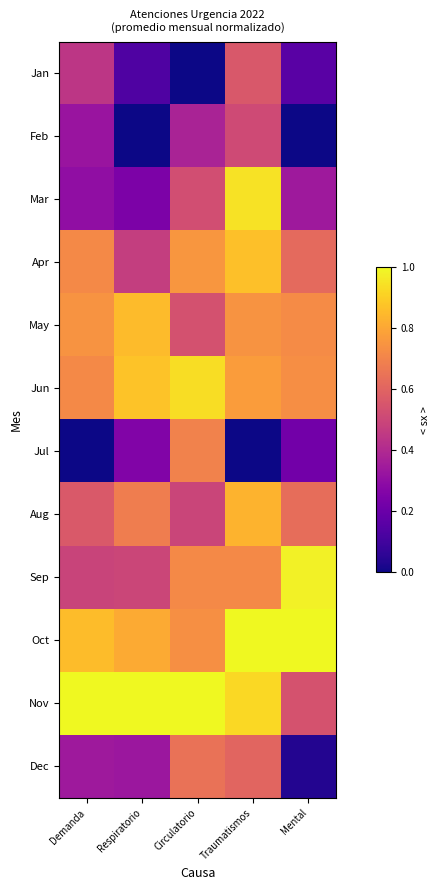

What is the spread (max minus min) of values at Respiratorio?

1.0